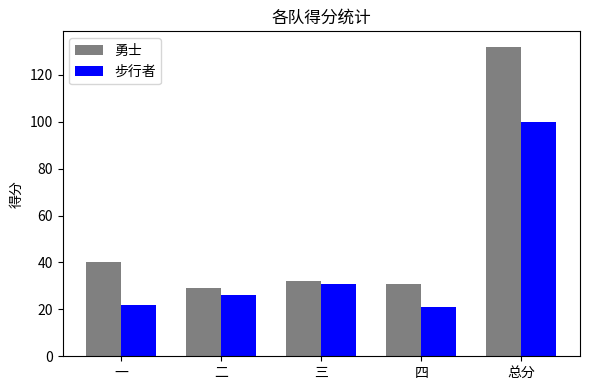

Reading left to right, what are all the values shown in this chart?

勇士: 40	29	32	31	132
步行者: 22	26	31	21	100